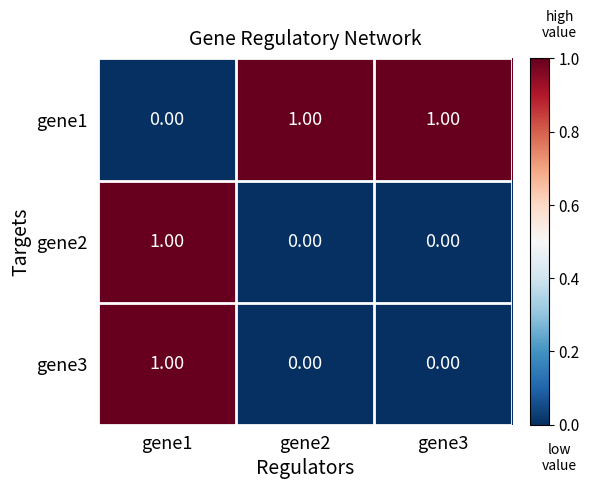

At which category is the sum across all series the highest?

gene1